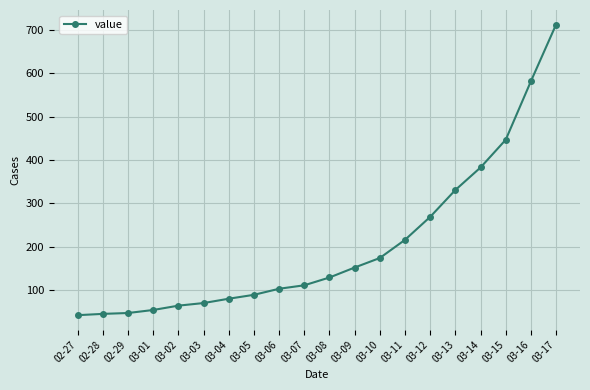

The value at 03-04 is 80. True or false?

True